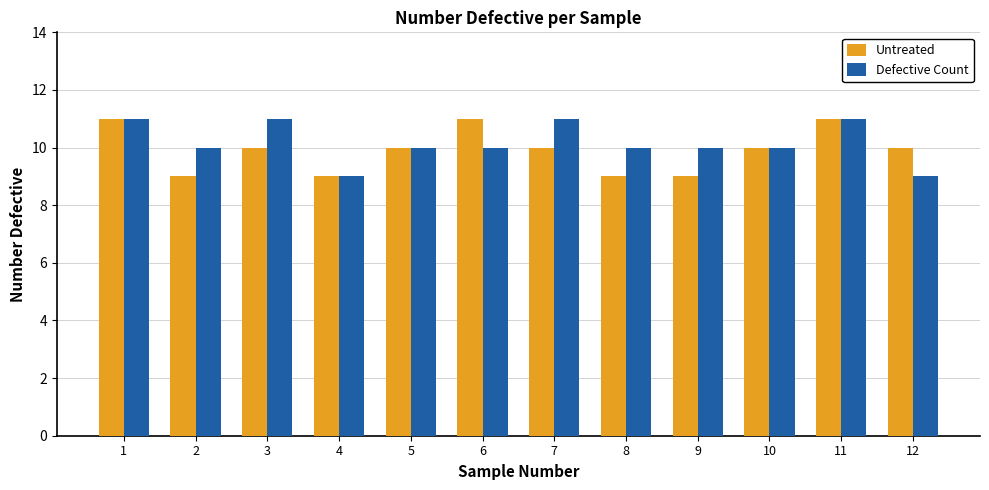

How many Untreated values are between 9 and 11?

12